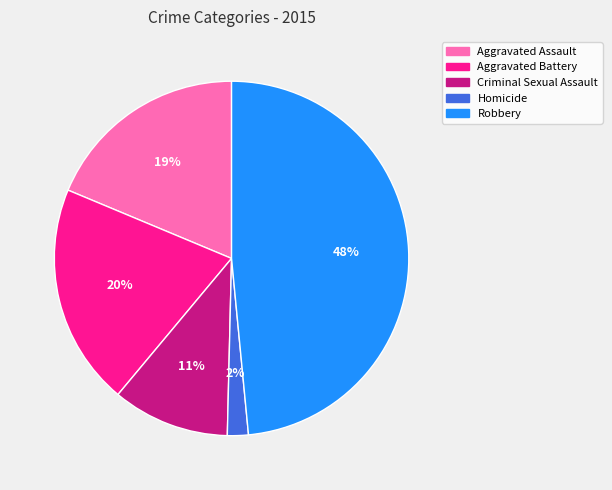

Approximately how many times larger is the value at Homicide compared to Criminal Sexual Assault?

0.2